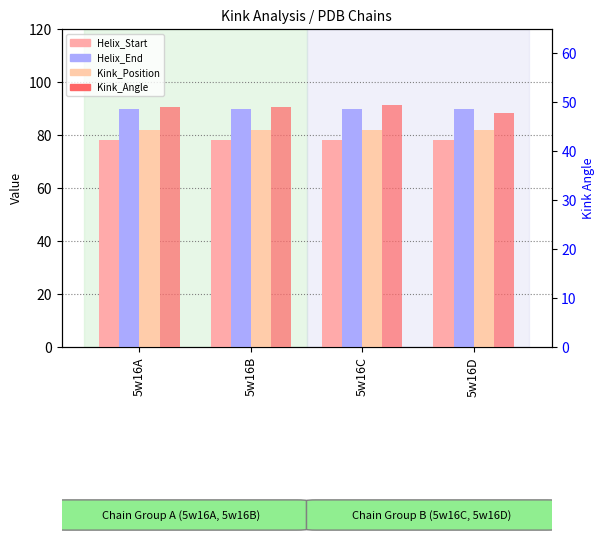

The value of Kink_Angle at 5w16B is 49.0. True or false?

True